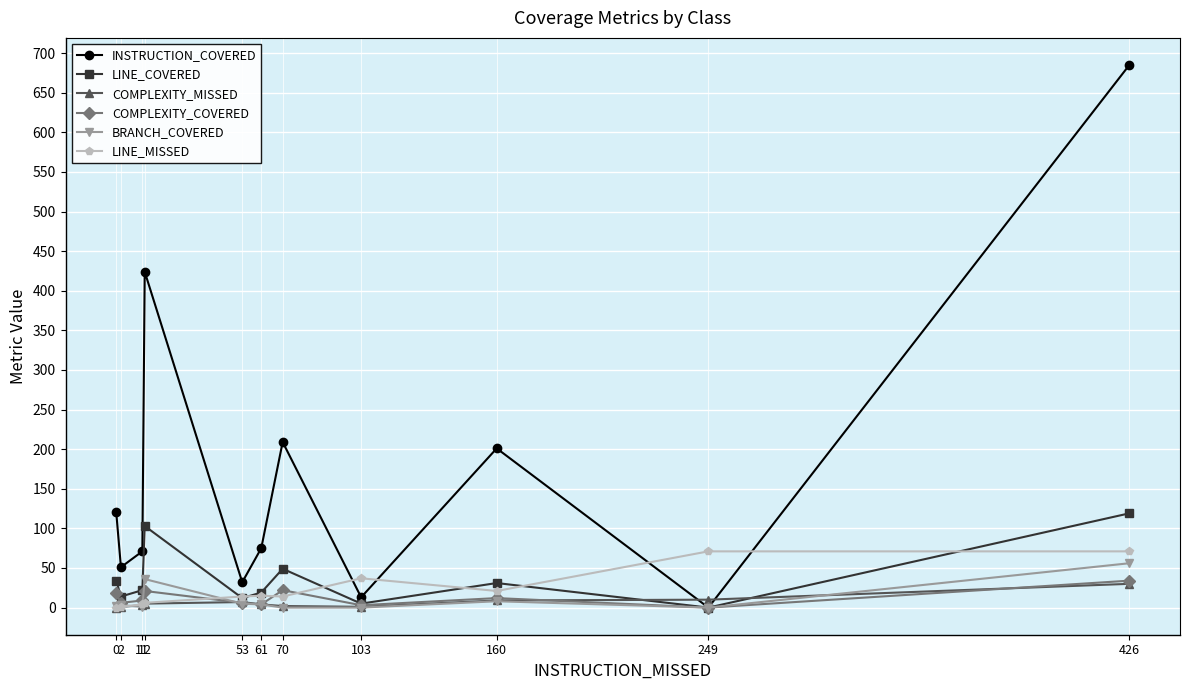

How many distinct data groups are displayed?

6